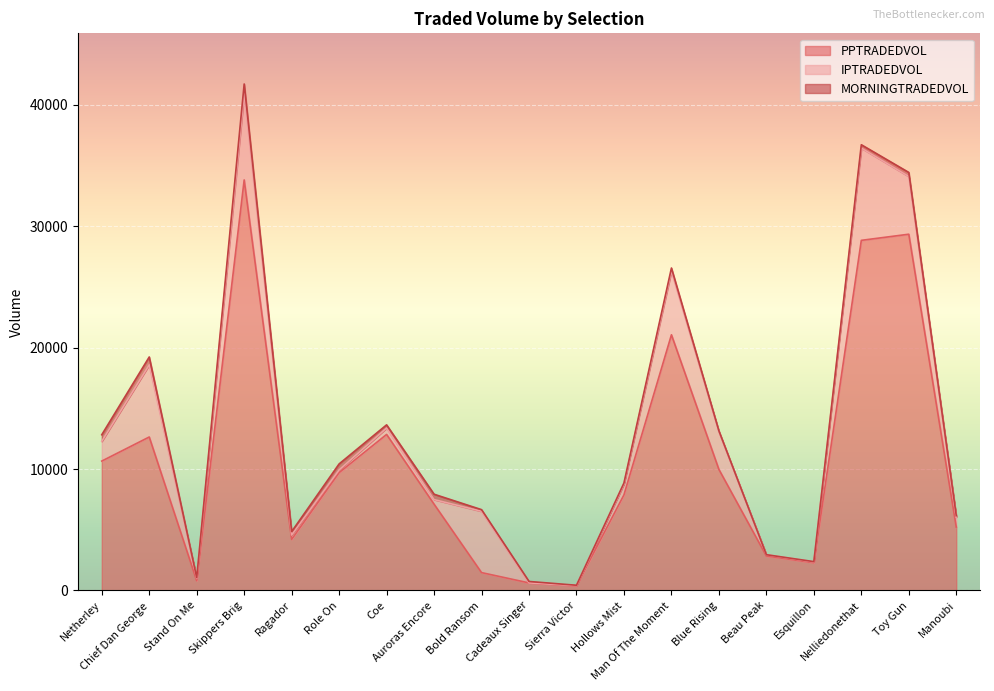

Where do MORNINGTRADEDVOL and IPTRADEDVOL first cross each other?

Ragador and Role On